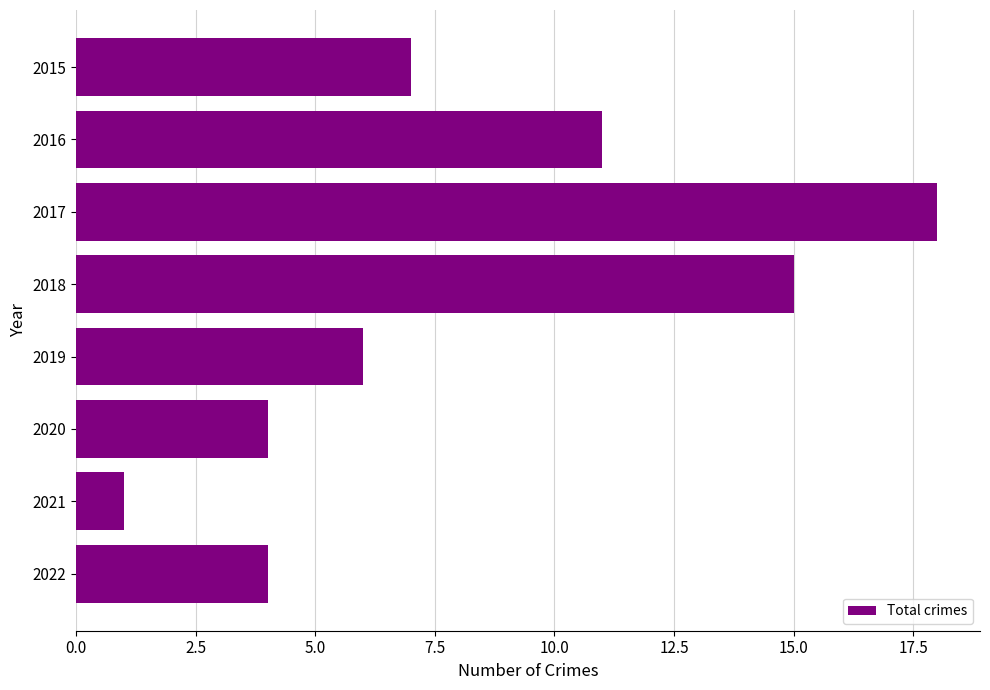

Which label corresponds to the smallest value in the chart?

2021